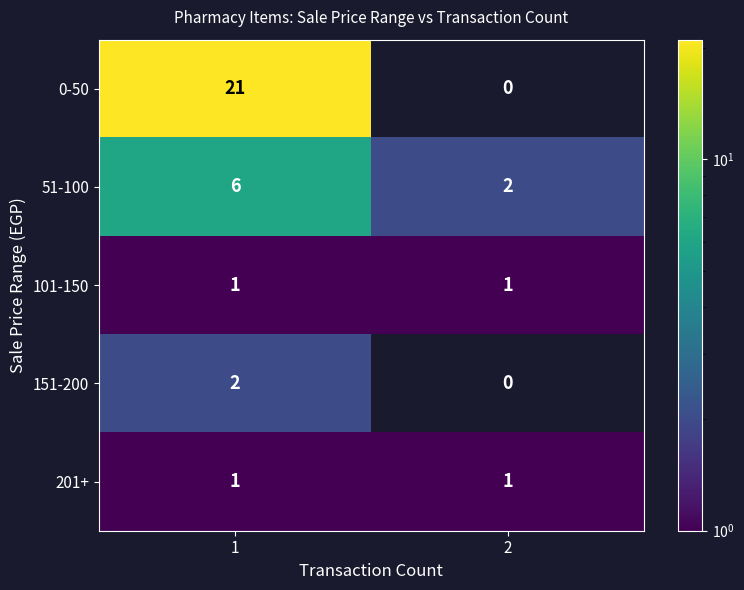

What is the total value across all series at 1?

31